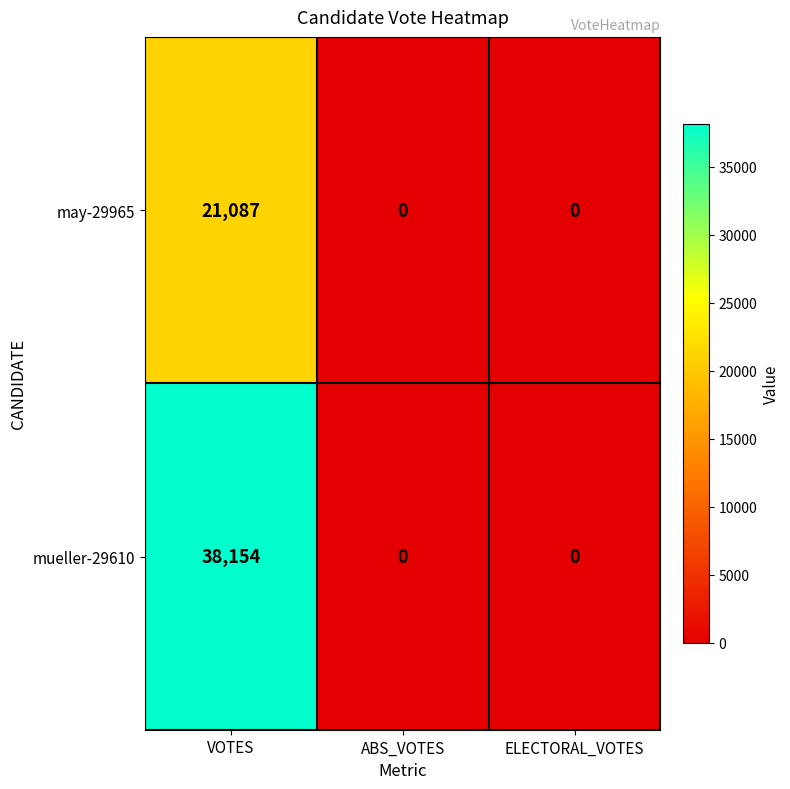

Which series has the largest range (max minus min)?

mueller-29610